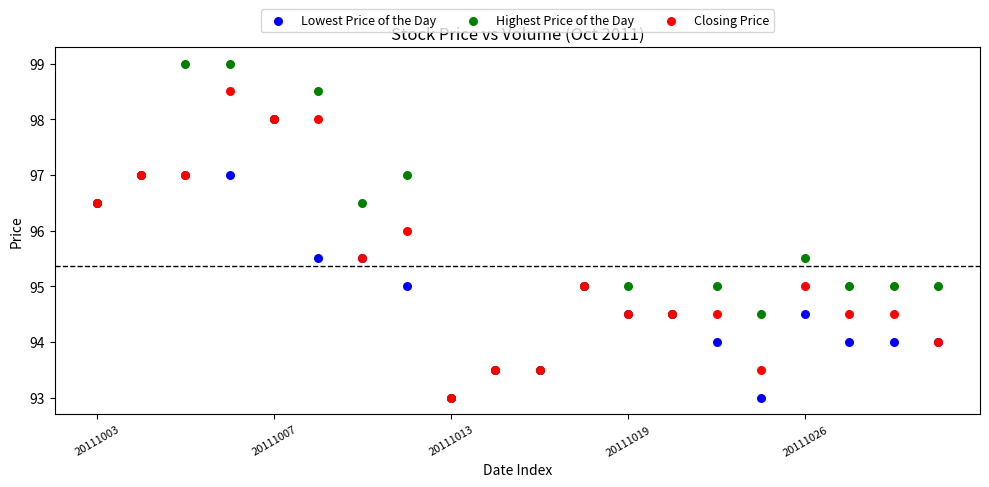

Which series has the largest Y range (max minus min)?

Highest Price of the Day